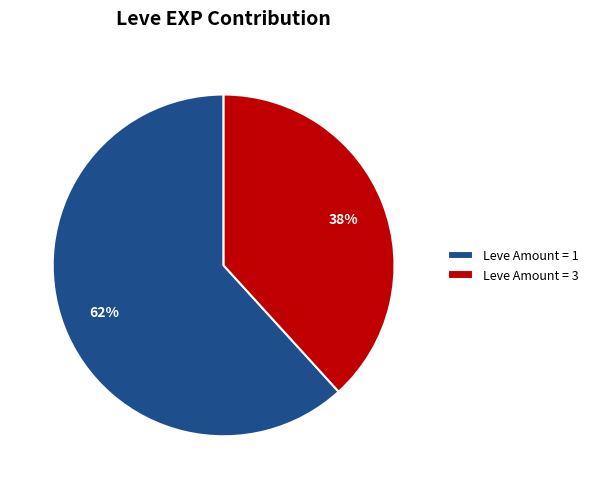

What percentage is the Leve Amount = 1 slice, to the nearest percent?

62%